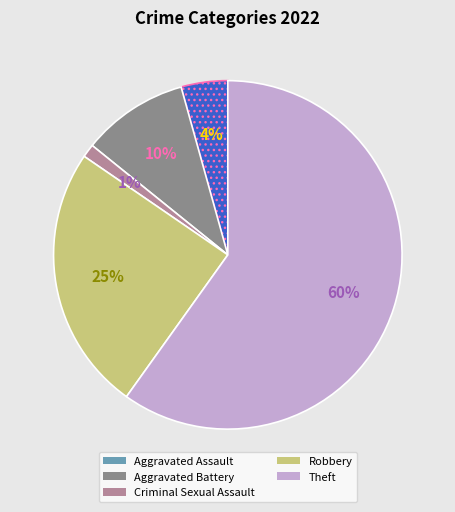

Count the number of slices in the pie.

5